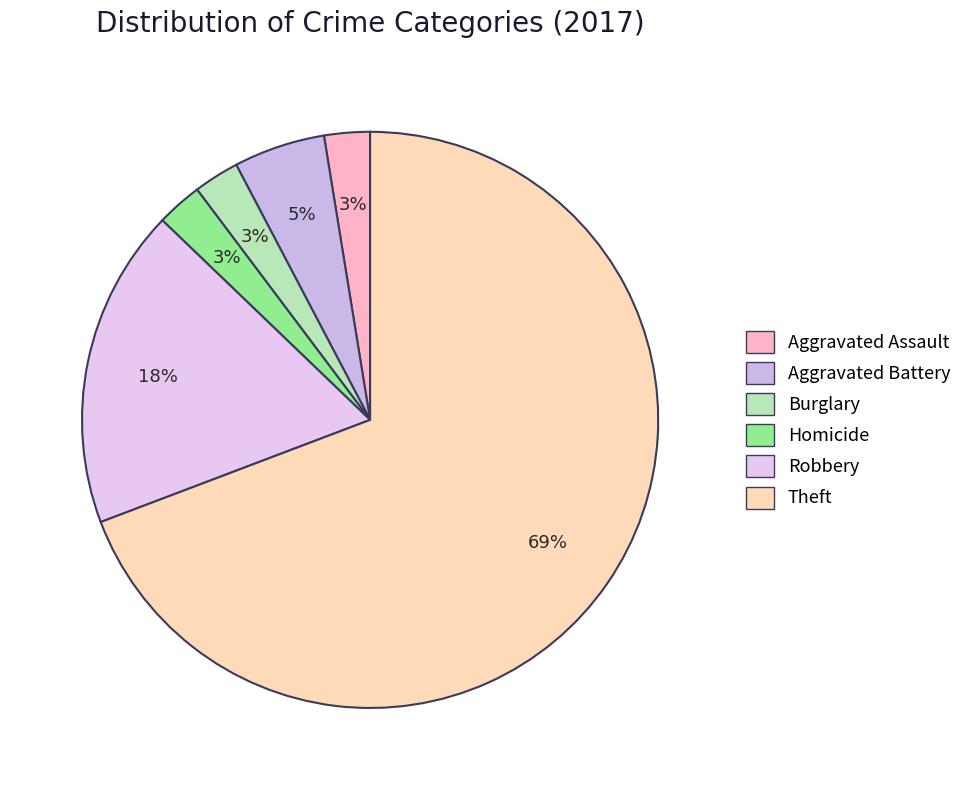

How many slices are in this pie chart?

6